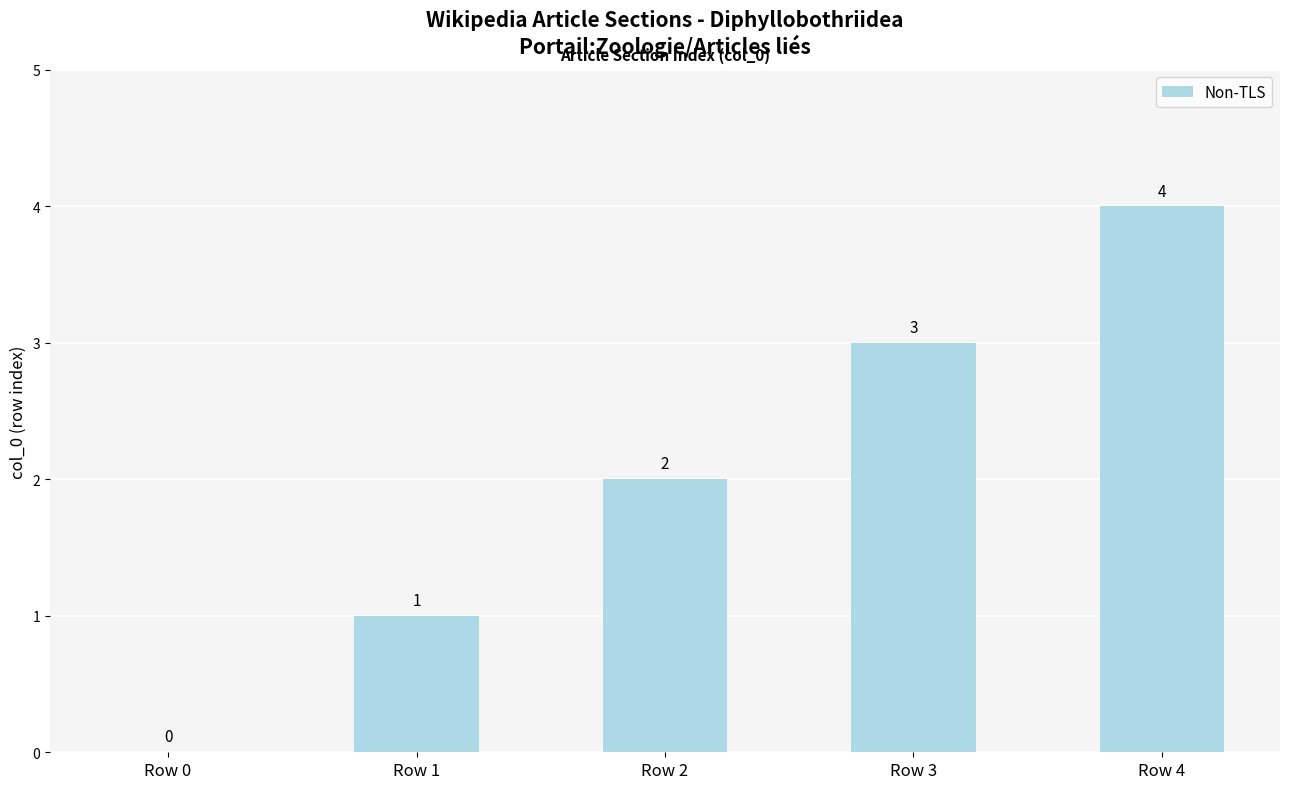

What is the greatest value displayed?

4